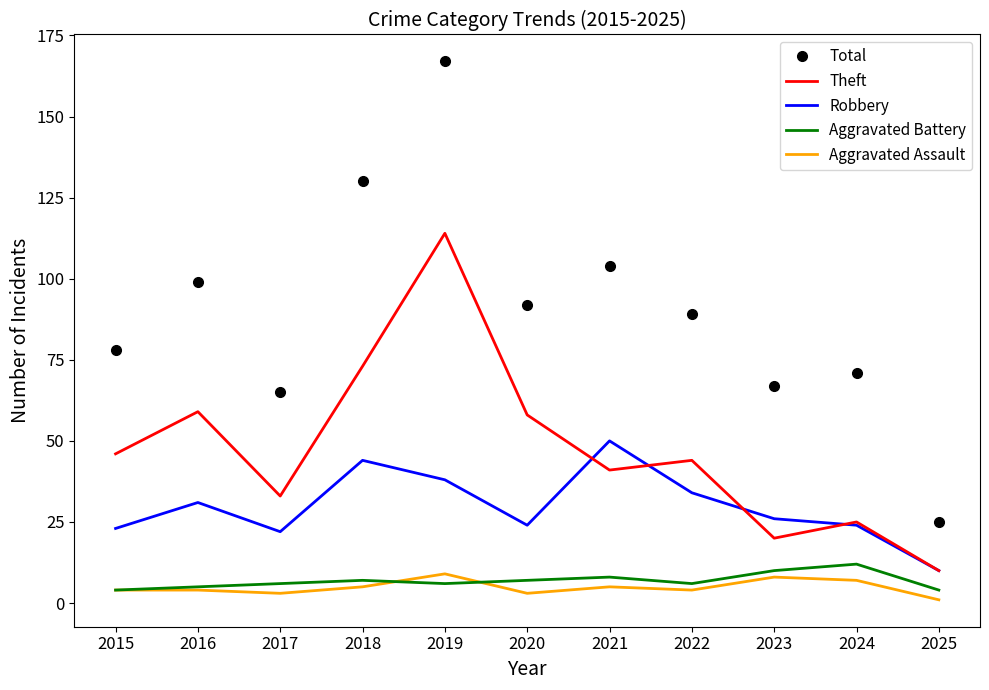

What is the difference between the maximum and second lowest values in the Aggravated Assault series?

6